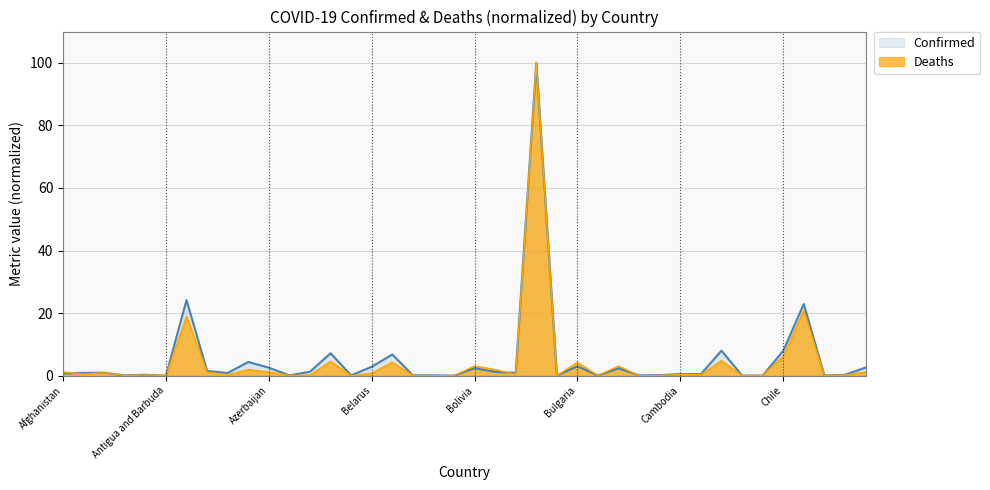

What is the difference between the second highest and second lowest values in the Deaths series?

20.9